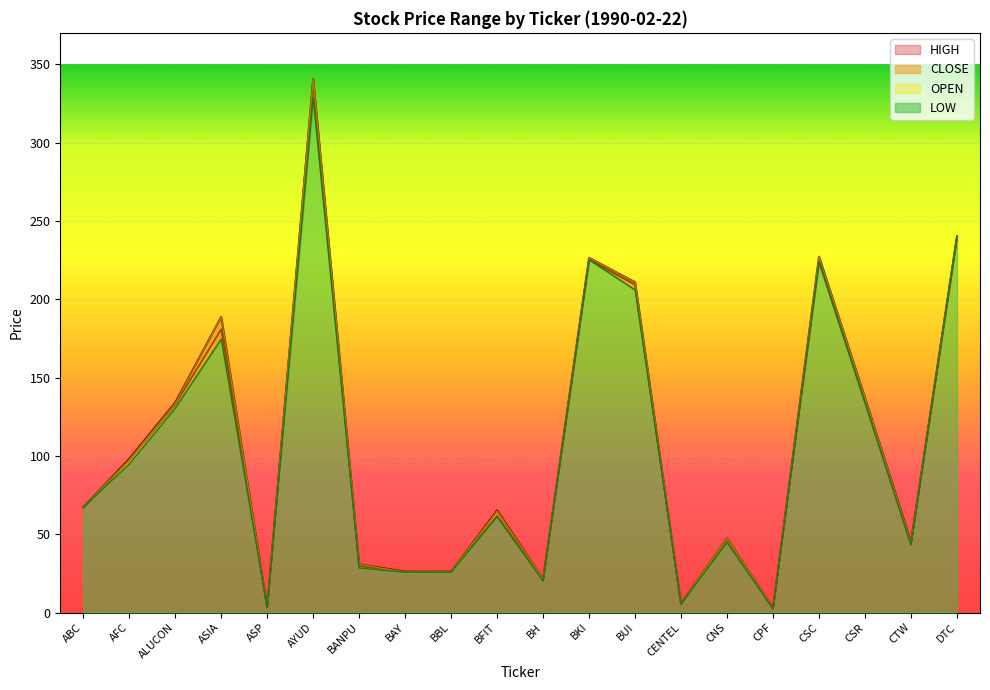

Which series changed the most between BH and CSC?

HIGH